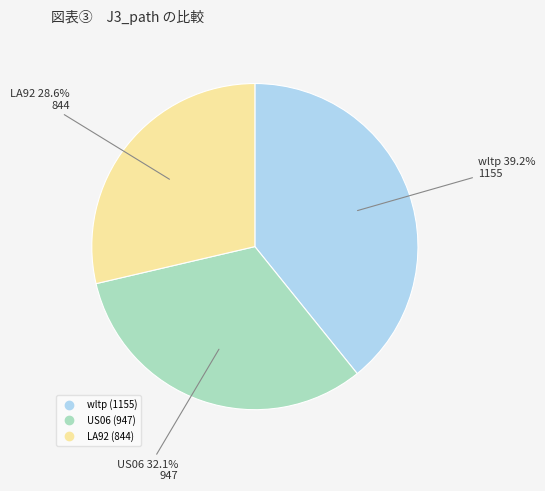

What is the total percentage of LA92 and wltp?

67.9%